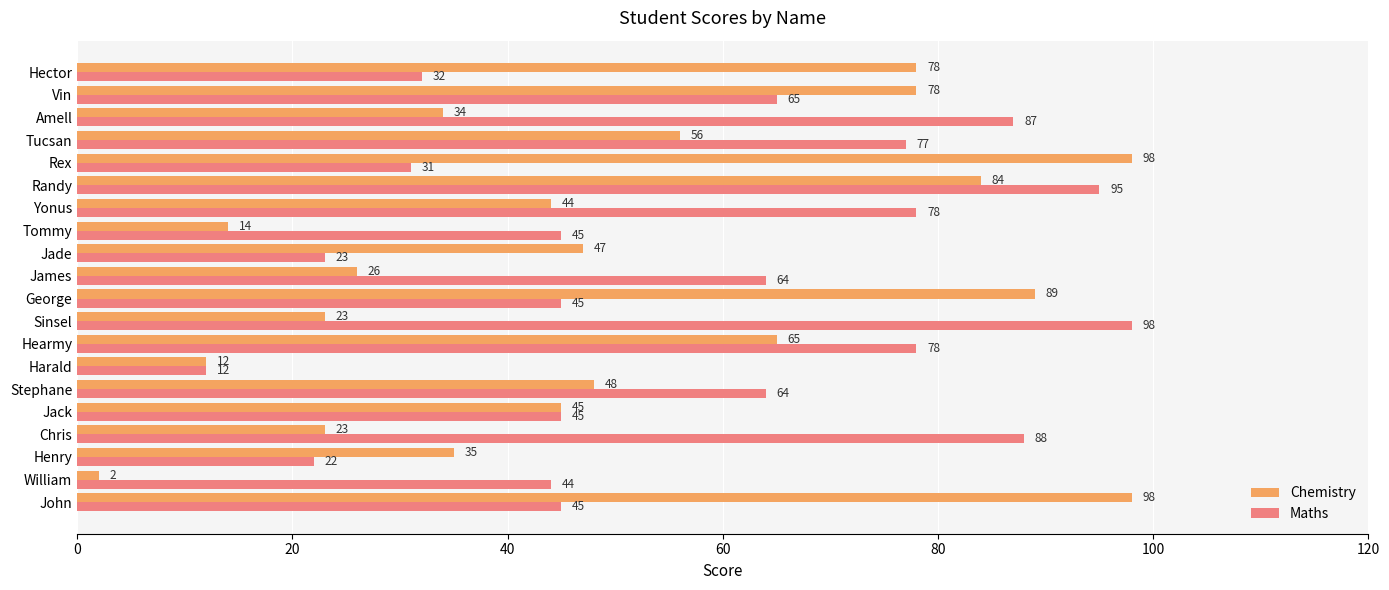

What are all the series names shown in the legend?

Chemistry, Maths